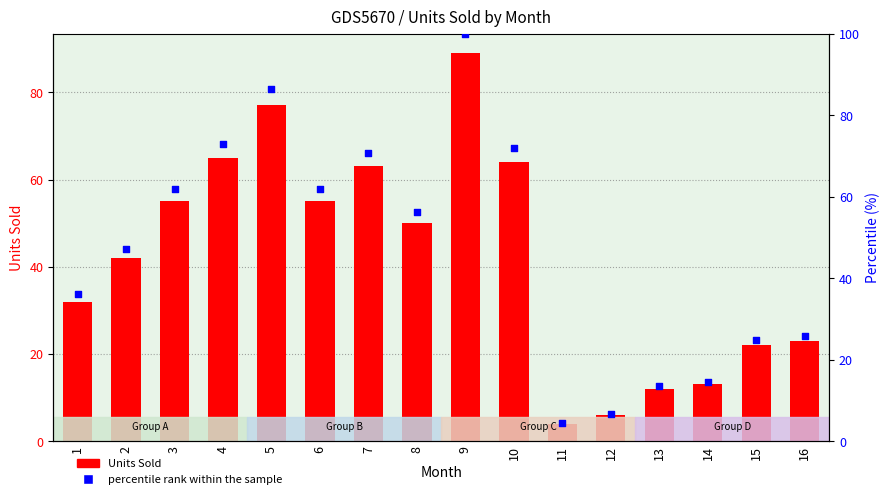

At how many categories does at least one series exceed 53?

8